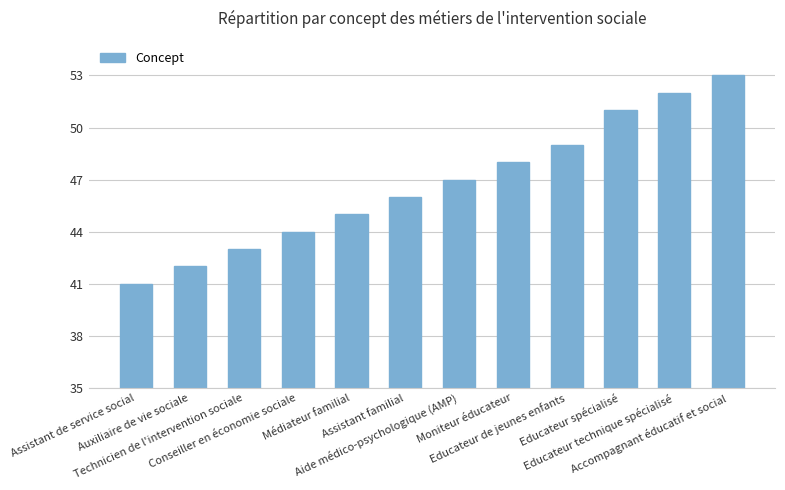

How many values are below 47?

6